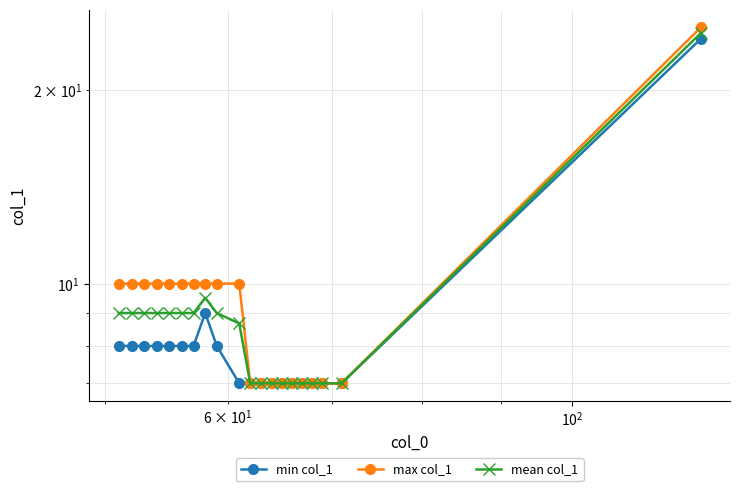

True or false: mean col_1 has more than 0 points higher than both neighbors.

True